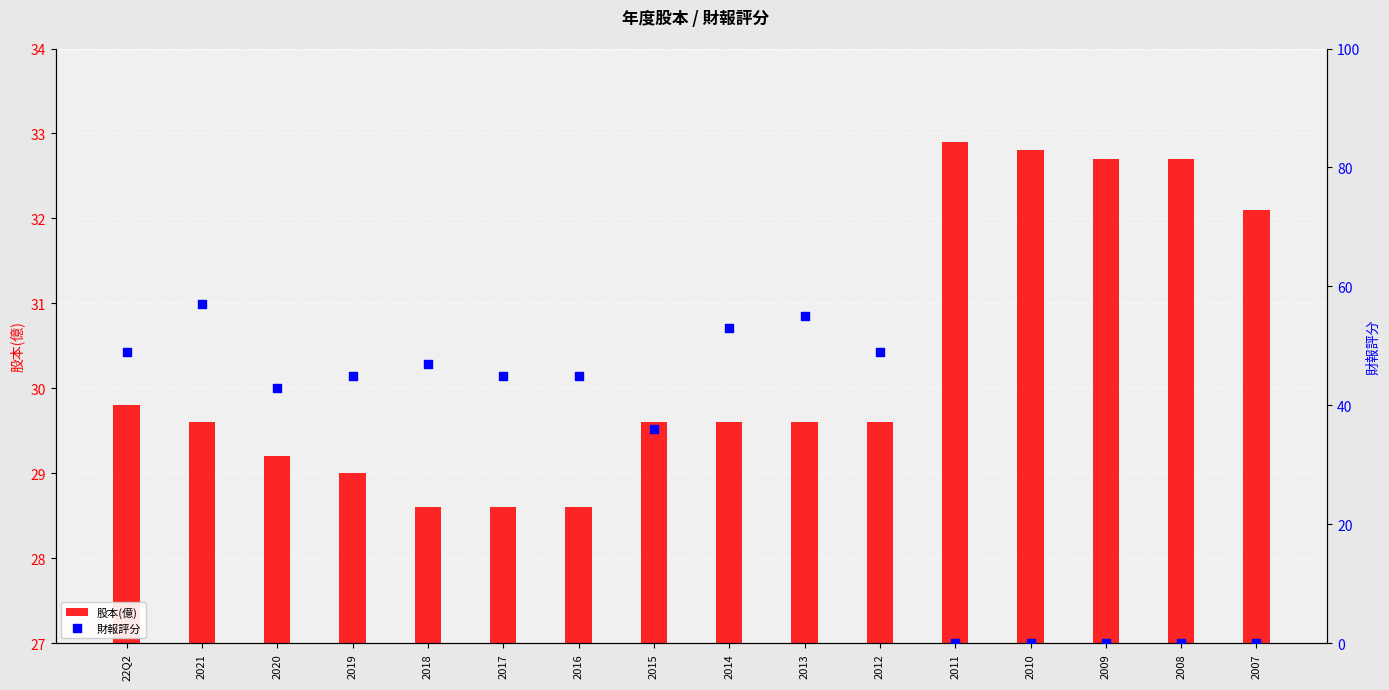

Which series has the widest spread of Y values?

財報評分